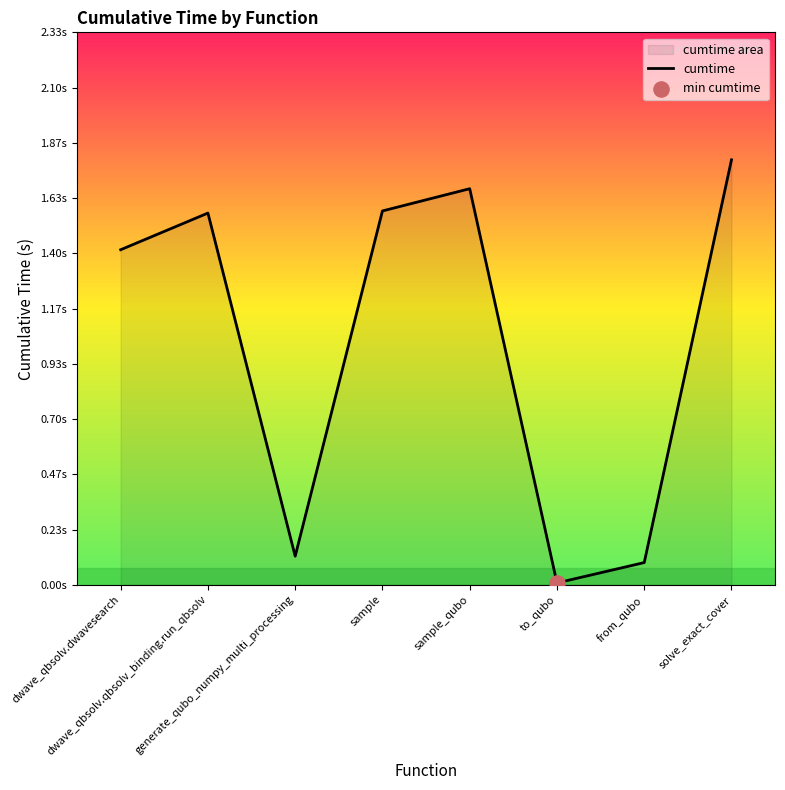

Which has a higher value, sample_qubo or dwave_qbsolv.qbsolv_binding.run_qbsolv?

sample_qubo